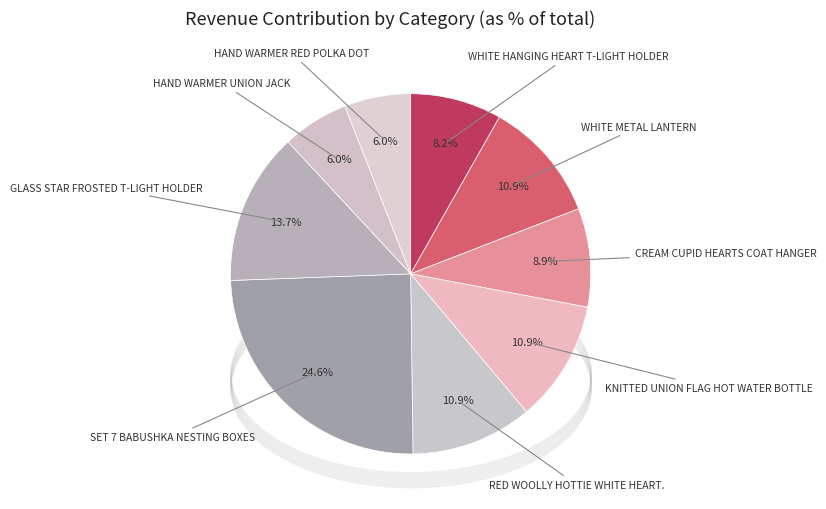

How many segments does this pie chart have?

9